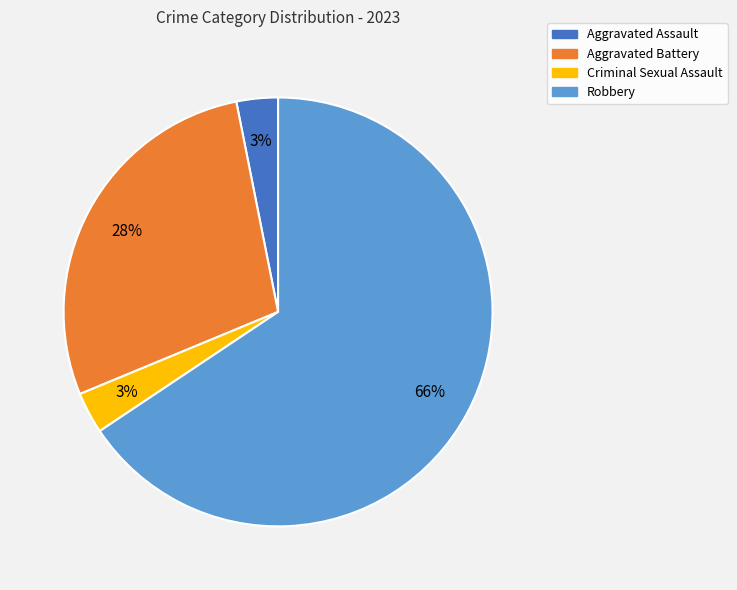

To the nearest percent, what portion does Aggravated Battery represent?

28%